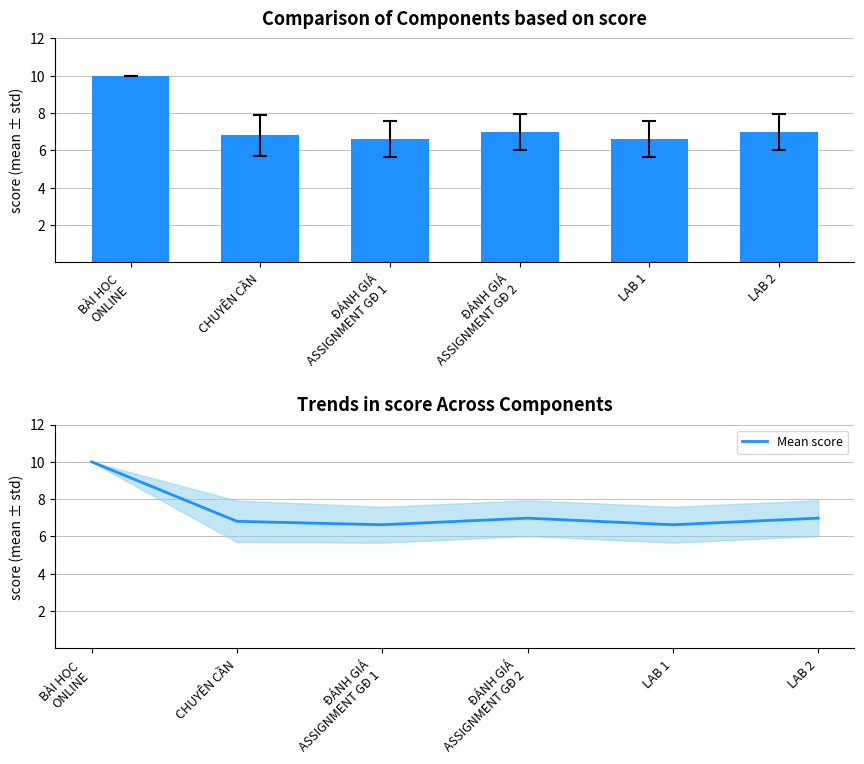

What is the difference between the maximum and minimum values?

3.4